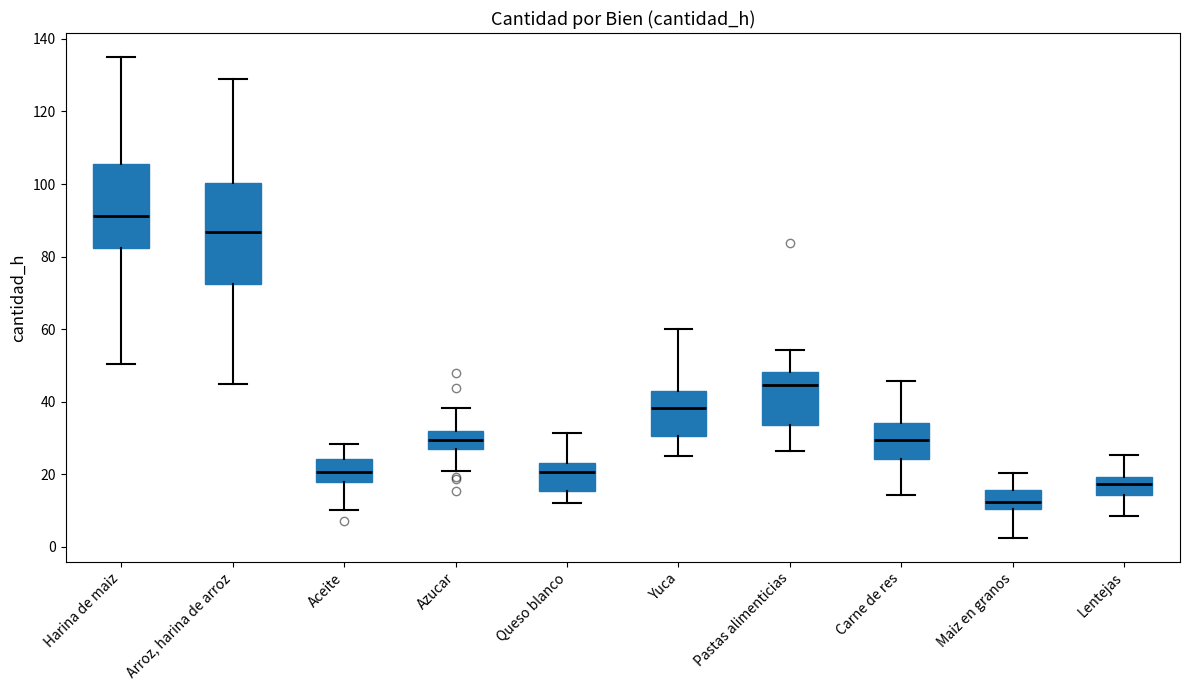

Where is the lower edge of the box for Arroz, harina de arroz on the y-axis? The values are not printed on the chart, so give them approximately, as read against the axis.

72